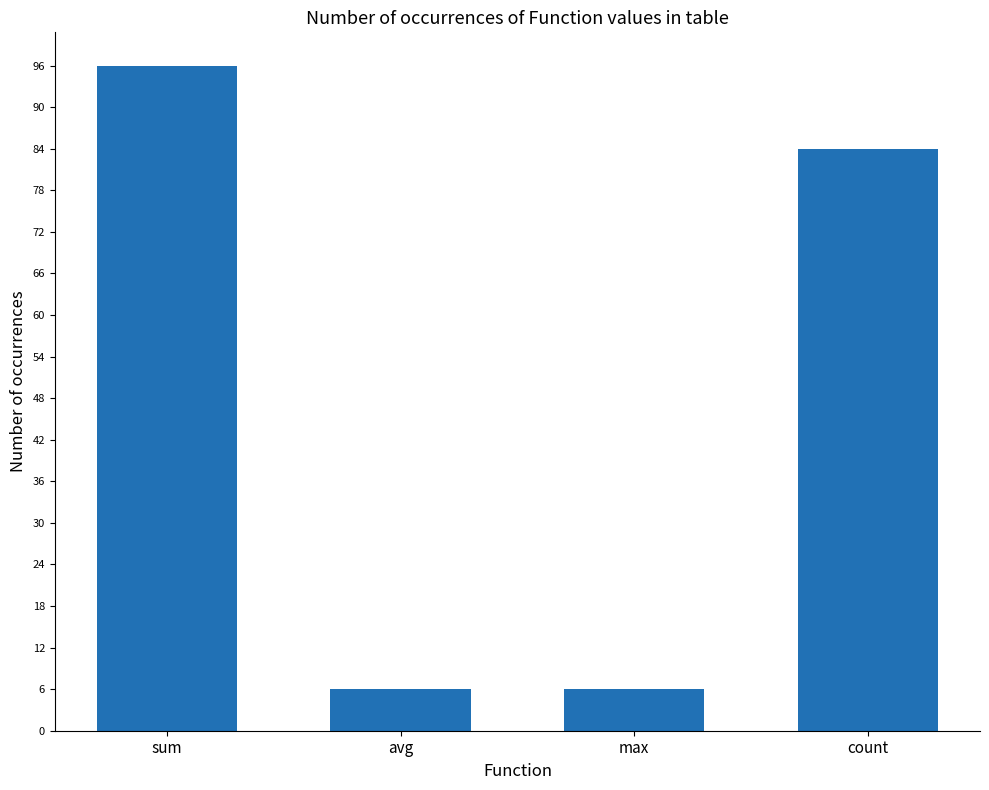

What is the change in value from sum to max?

-90